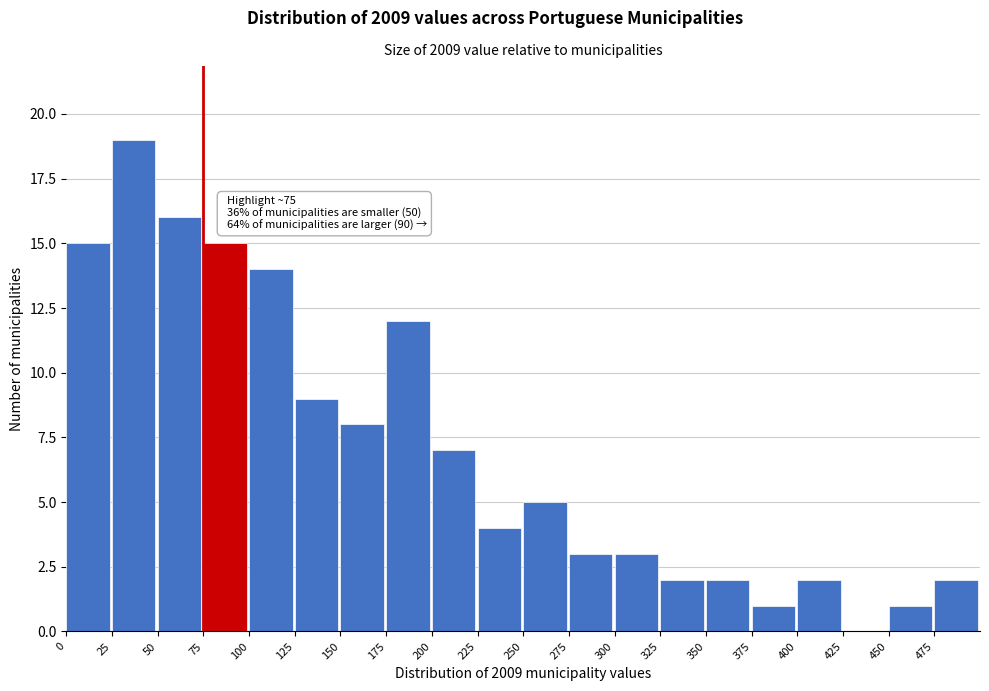

Over which range of the x-axis is the bar tallest?

25 to 50